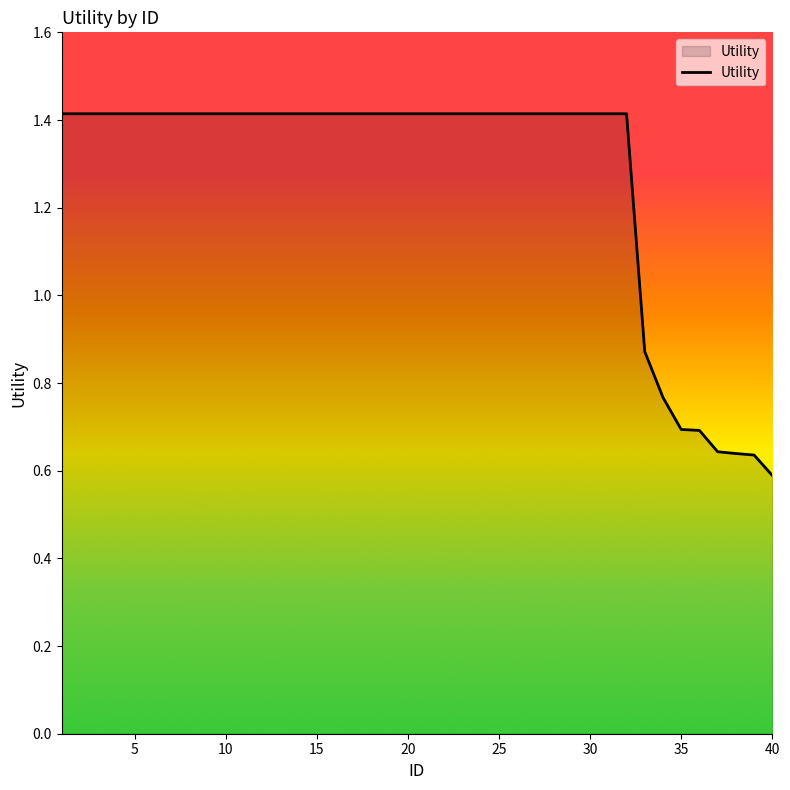

What is the maximum value shown in the chart?

1.4